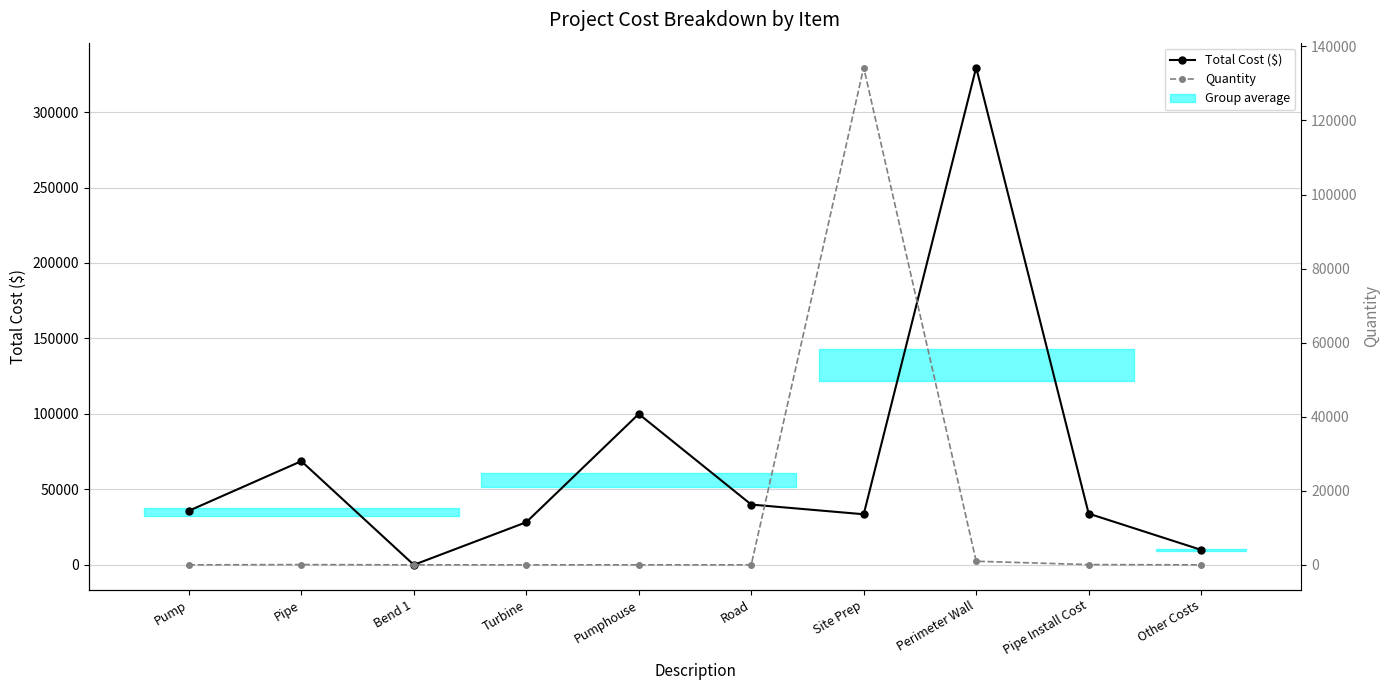

Where is the first local maximum for Total Cost ($)?

Pipe